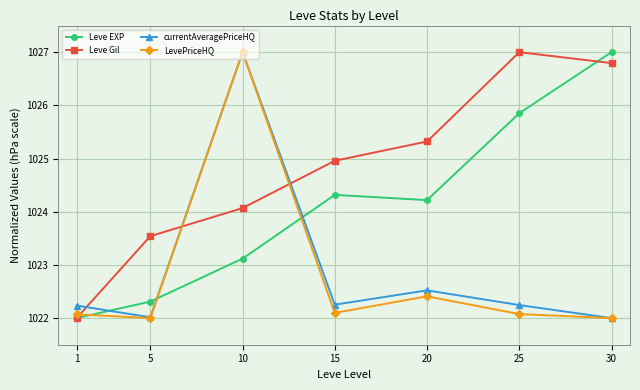

Which series changed the most between 25 and 30?

Leve EXP